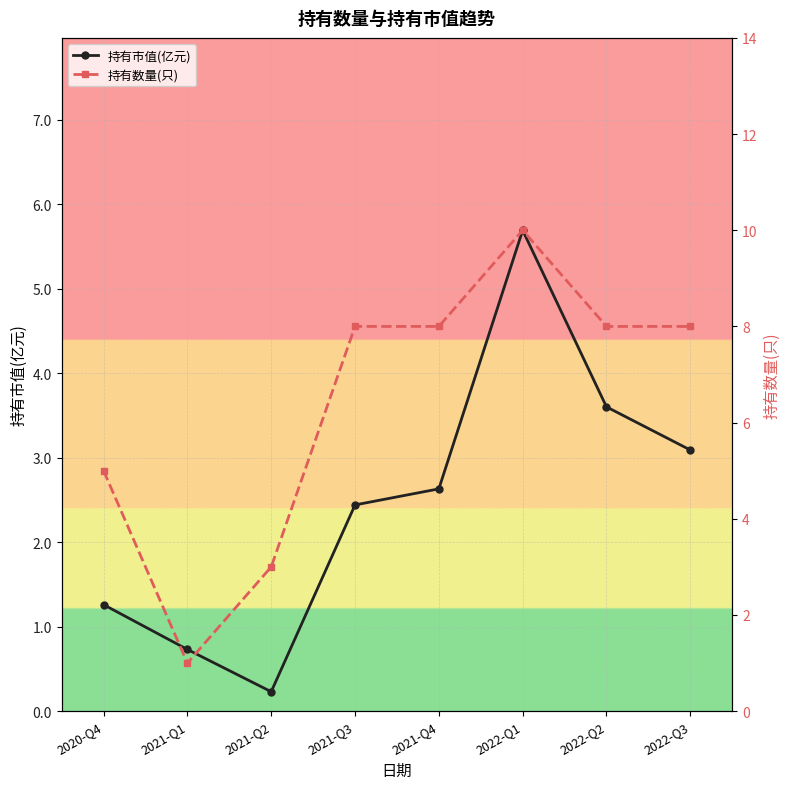

What is the highest value of the 持有数量(只) series?

10.0